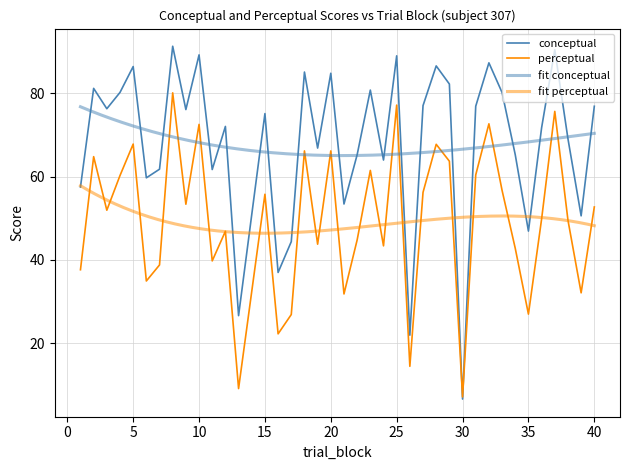

How many interior local peaks does the conceptual series have?

13